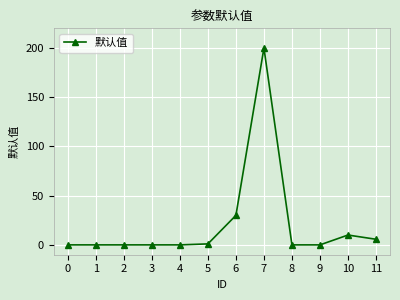

What is the difference between the values at 6 and 5?

29.0